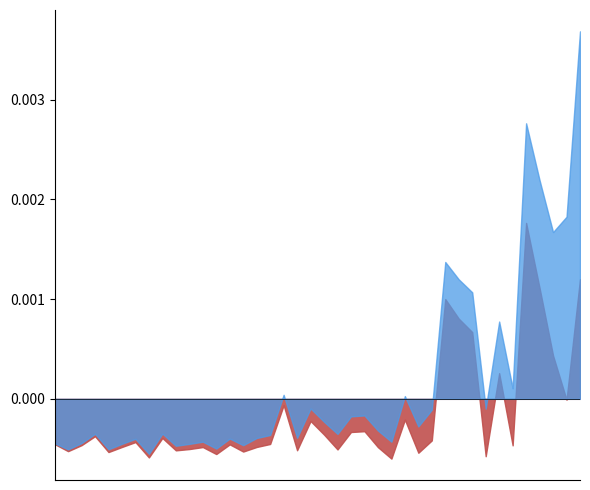

How many data points does each series have?

40